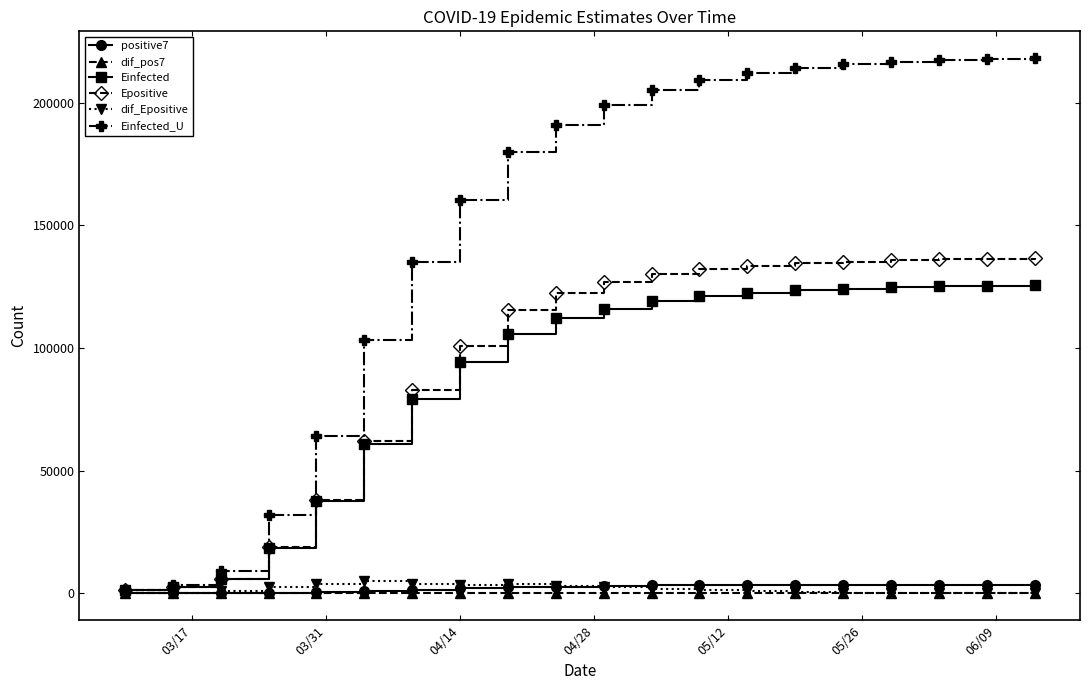

Which series has the largest total across all categories?

Einfected_U